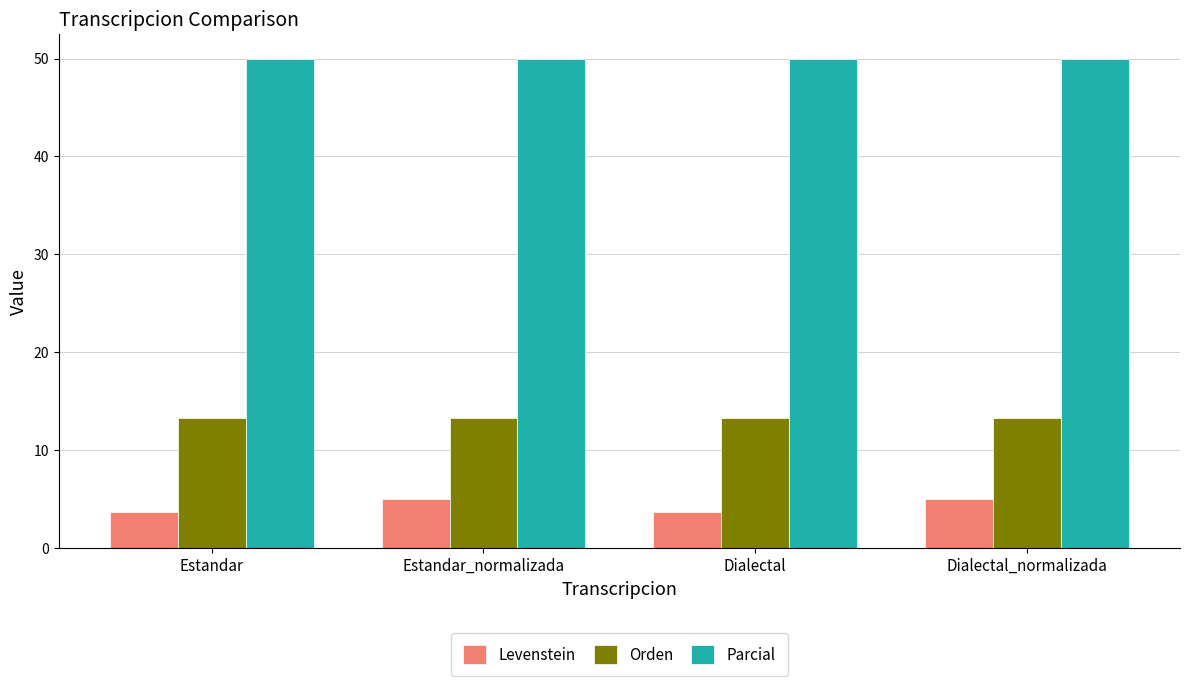

What is the lowest value of the Levenstein series?

3.7